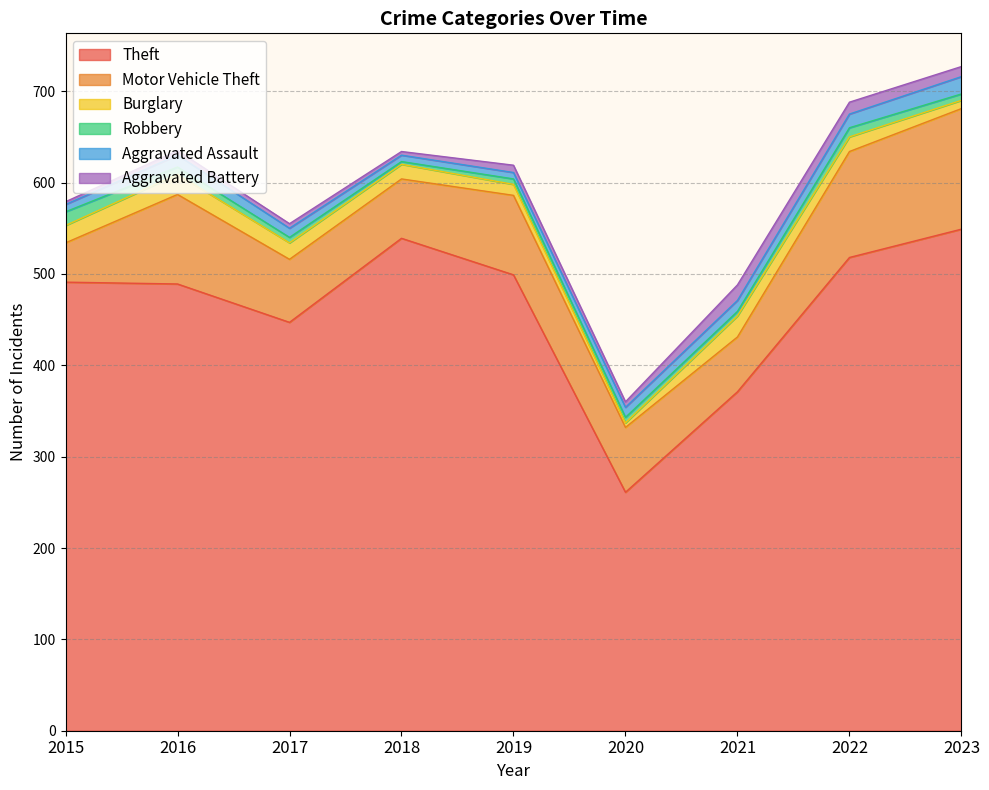

Reading left to right, what are all the values shown in this chart?

Theft: 2015=491	2016=489	2017=447	2018=539	2019=499	2020=261	2021=371	2022=518	2023=549
Motor Vehicle Theft: 2015=43	2016=98	2017=69	2018=65	2019=87	2020=71	2021=60	2022=116	2023=132
Burglary: 2015=19	2016=22	2017=18	2018=16	2019=12	2020=5	2021=23	2022=16	2023=9
Robbery: 2015=15	2016=8	2017=6	2018=3	2019=6	2020=6	2021=5	2022=10	2023=7
Aggravated Assault: 2015=8	2016=13	2017=10	2018=7	2019=7	2020=11	2021=12	2022=15	2023=19
Aggravated Battery: 2015=3	2016=5	2017=5	2018=4	2019=8	2020=6	2021=17	2022=13	2023=11